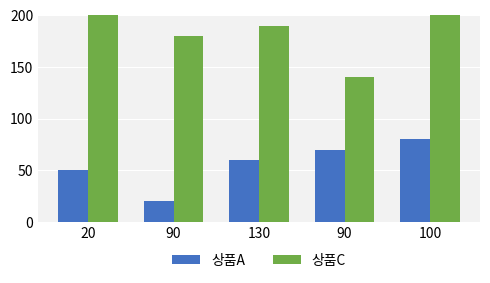

Reading right to left, transcribe all the data shown in this chart.

상품A: 80	70	60	20	50
상품C: 250	140	190	180	200